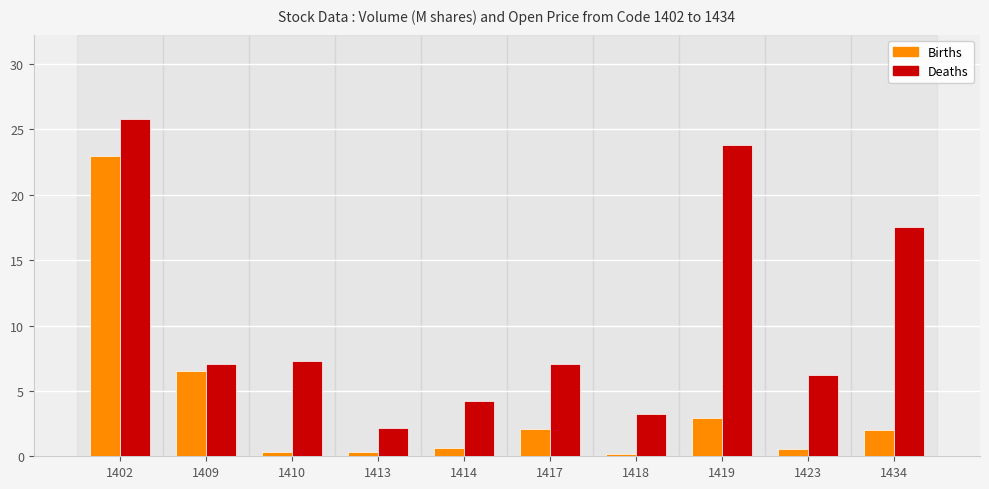

How many bars are there in each group?

2